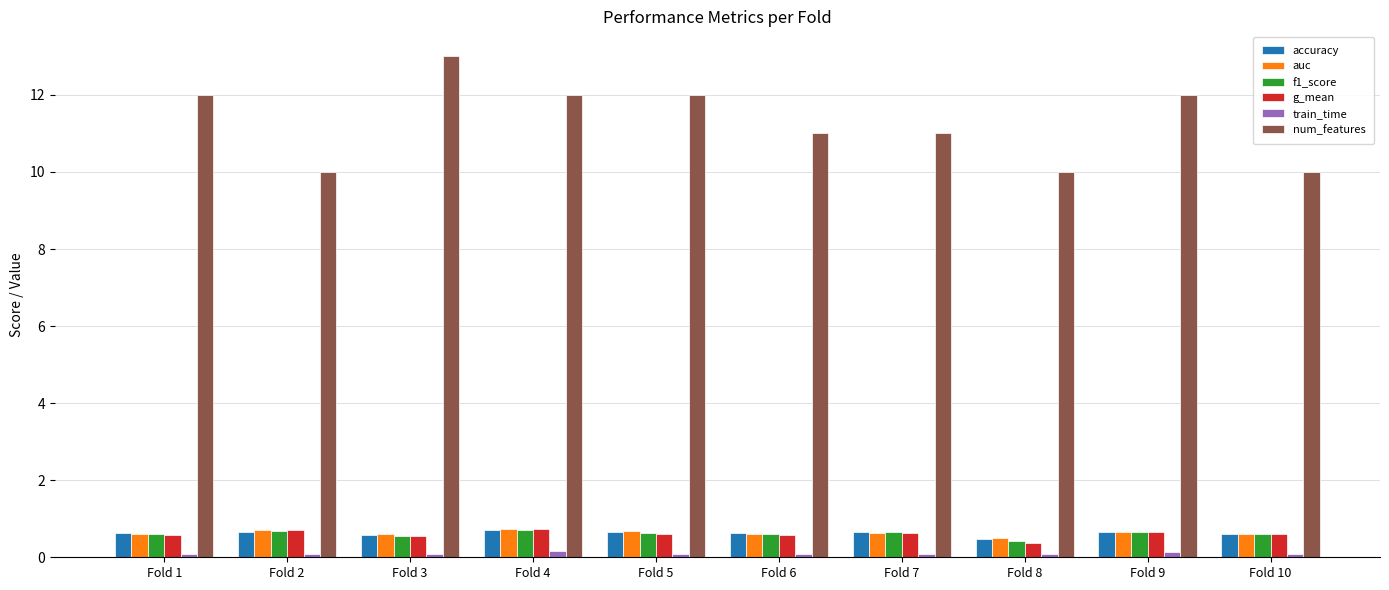

The value of num_features at Fold 10 is 5.8. True or false?

False